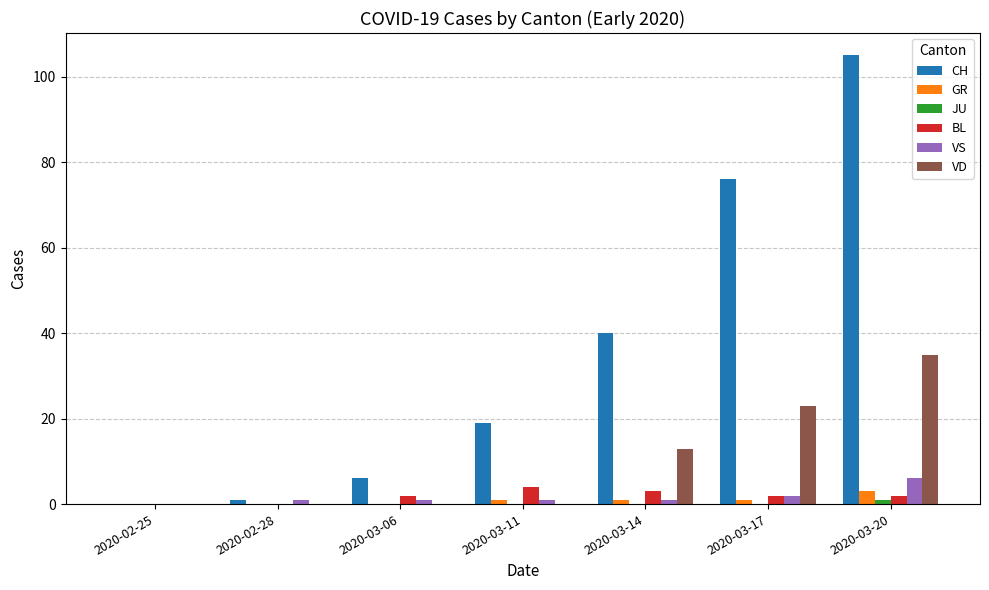

Which series has the largest range (max minus min)?

CH